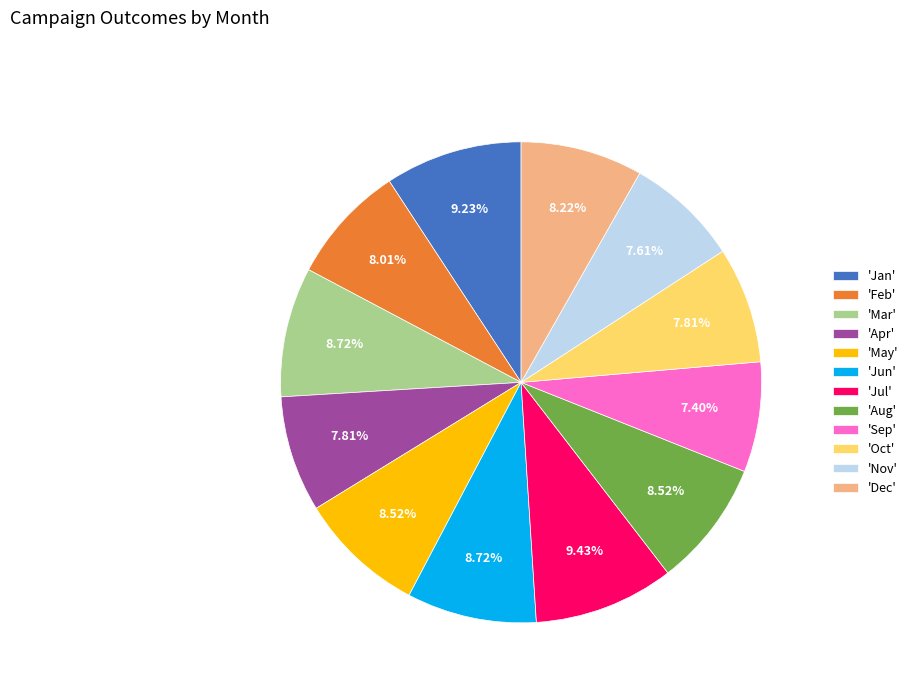

Does 'Dec' represent more than half of the total?

No